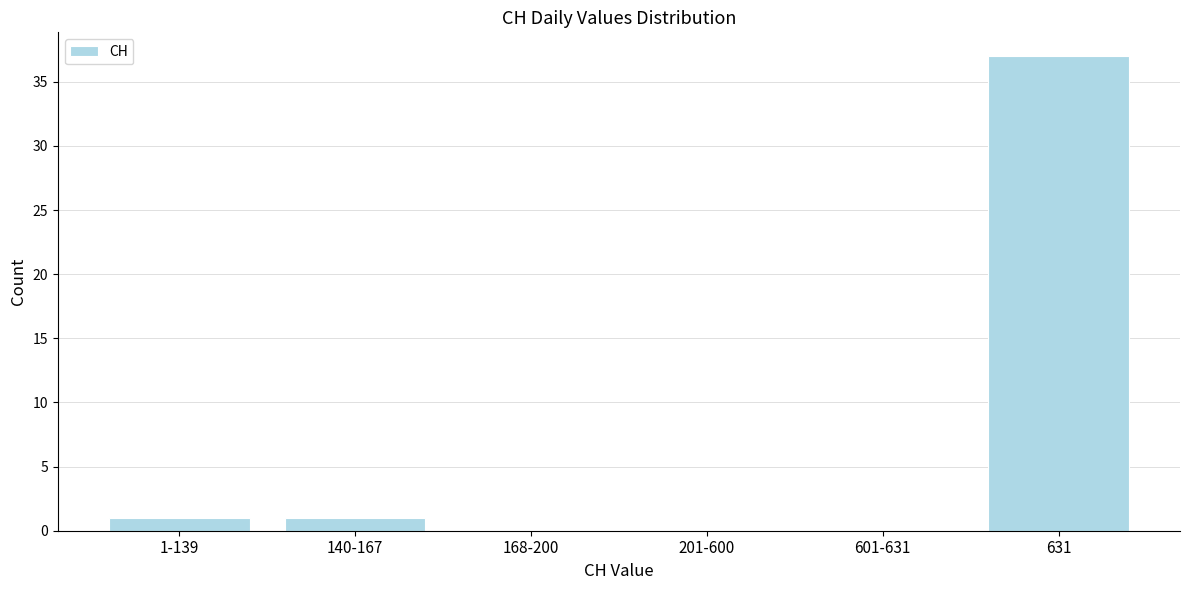

Reading left to right, list all the values displayed in this chart.

1-139=1	140-167=1	168-200=0	201-600=0	601-631=0	631=37